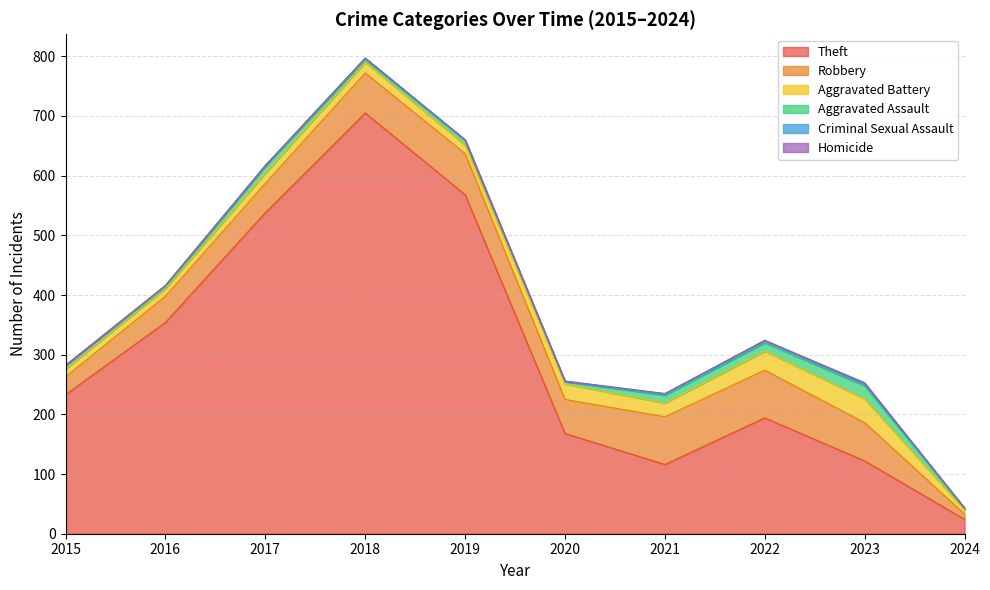

How many interior local peaks does the Robbery series have?

1